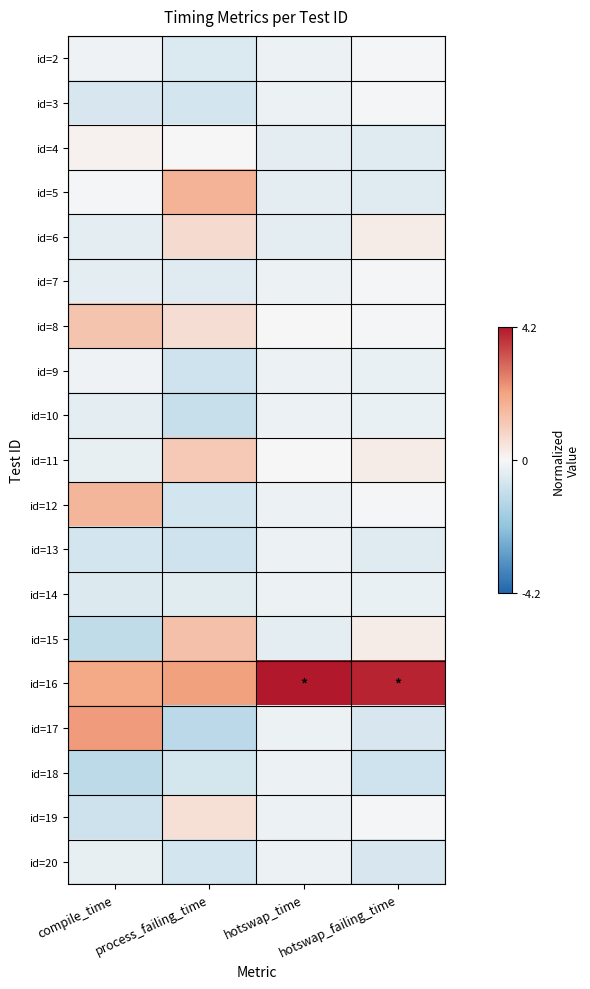

What is the difference between the highest and lowest values at process_failing_time?

3.4